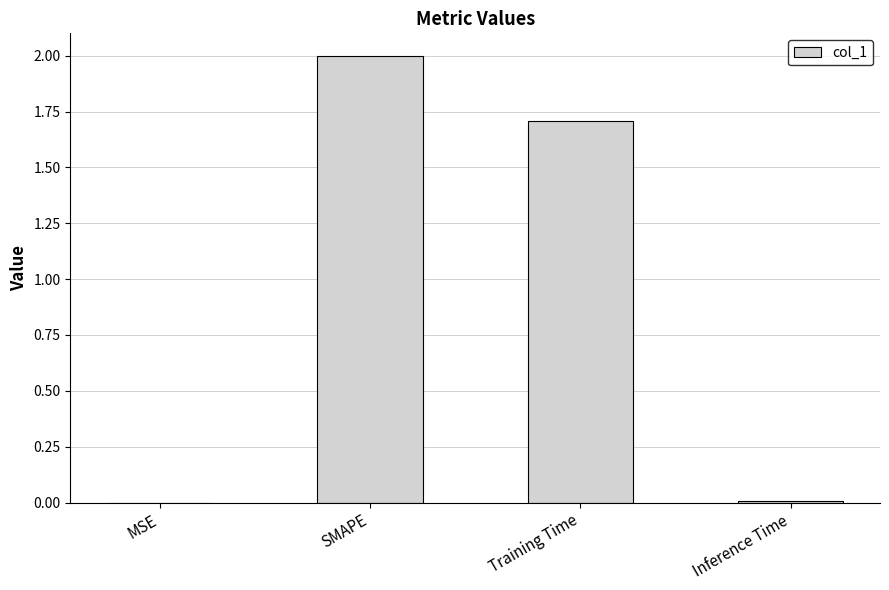

How many data points are above 1?

2